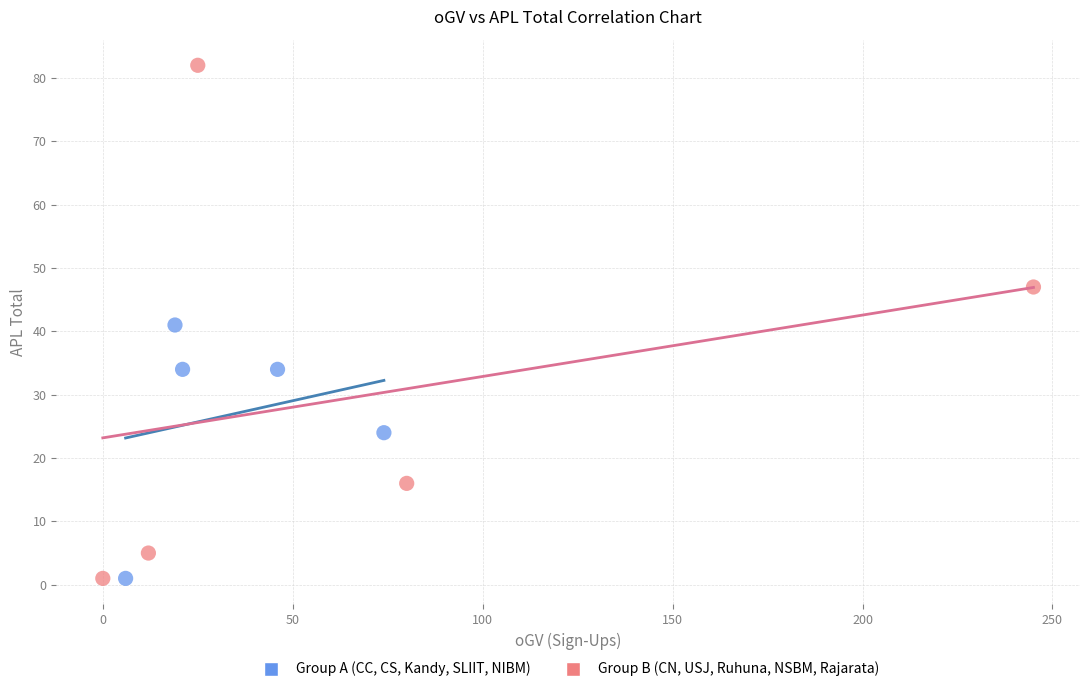

Which series has the widest spread of Y values?

Group B (CN, USJ, Ruhuna, NSBM, Rajarata)